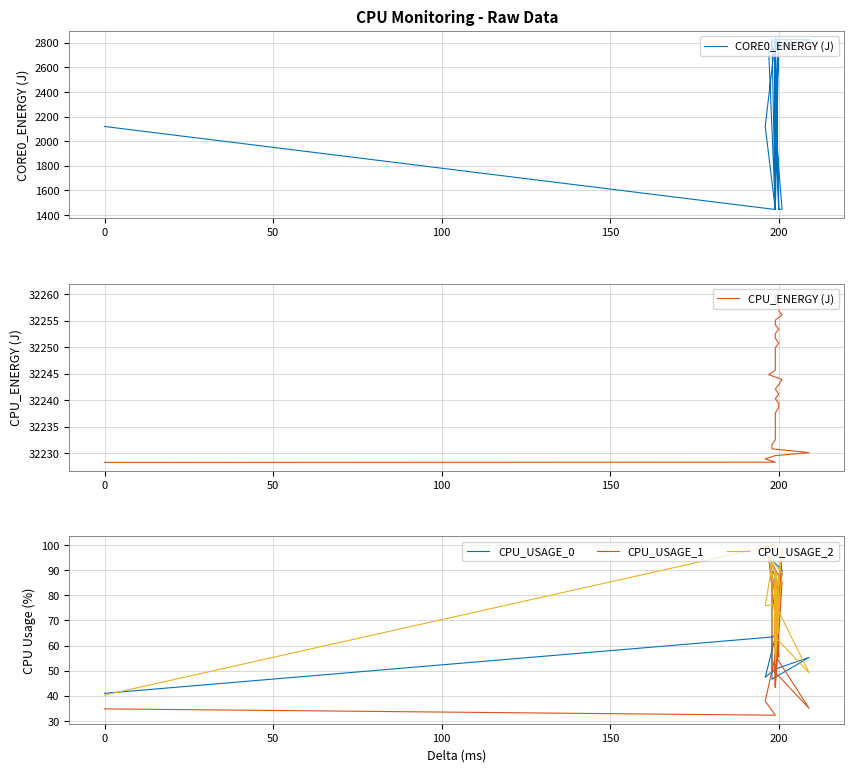

True or false: CPU_USAGE_0 and CORE0_ENERGY (J) intersect in this chart.

False